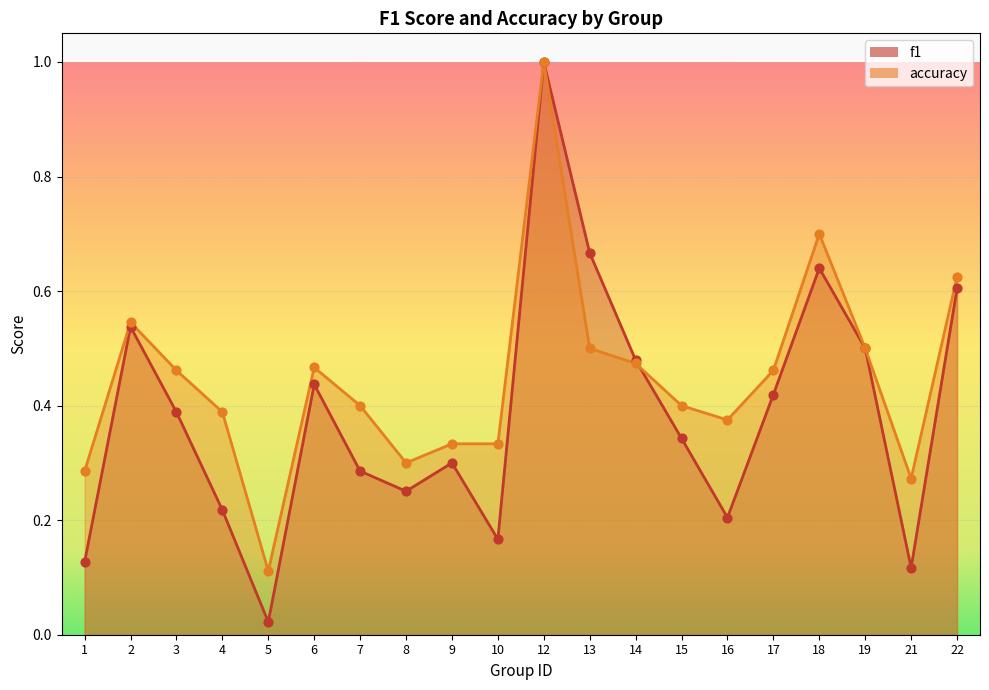

At how many categories does at least one series exceed 0?

20